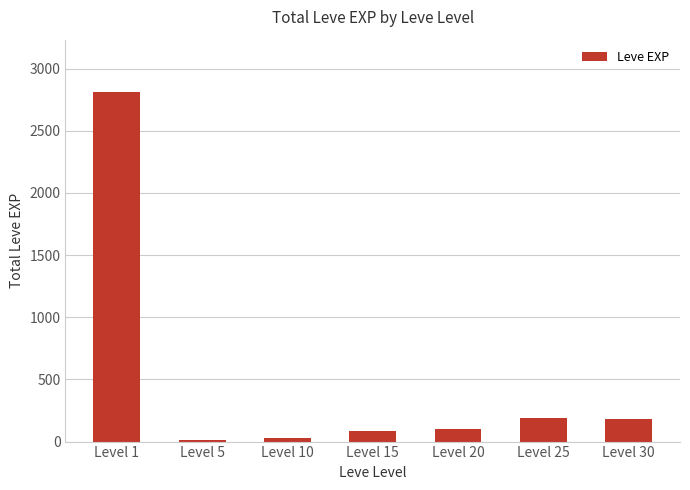

What is the greatest value displayed?

2811